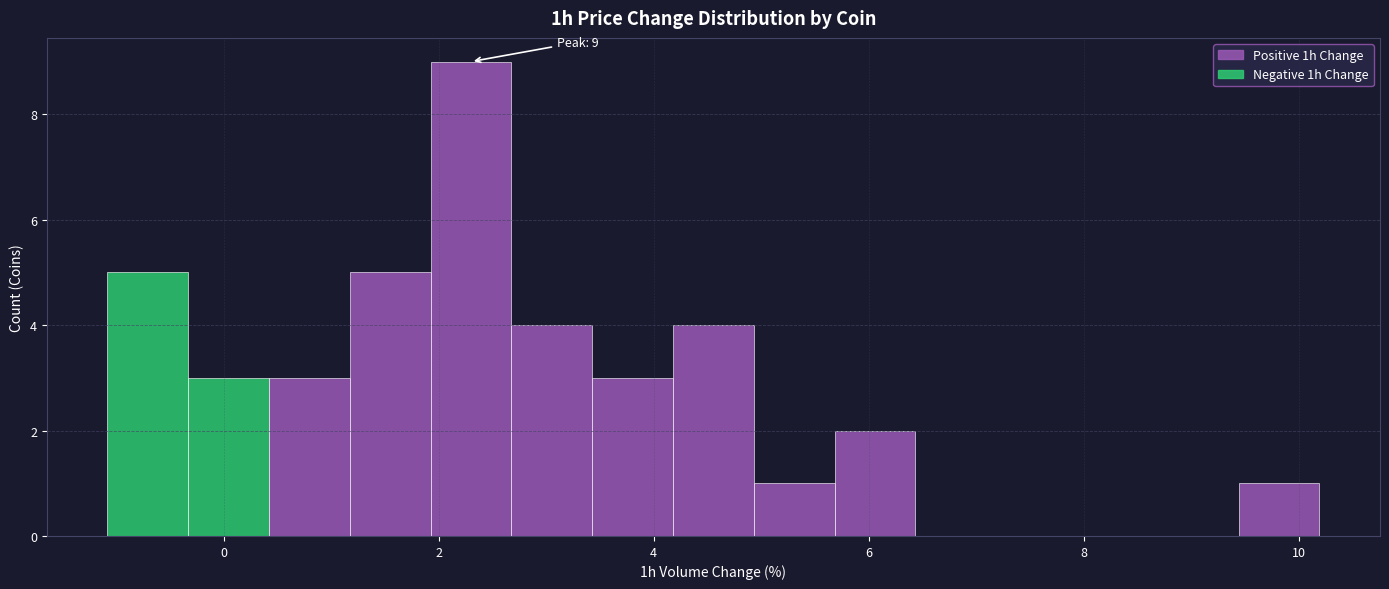

Read against the x-axis, roughly where is the centre of the tallest bar?

2.4